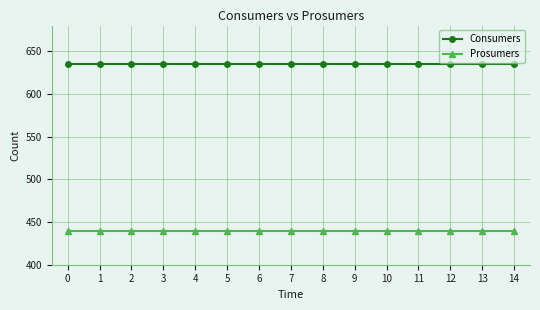

Reading left to right, extract all data points from this chart.

Consumers: 635	635	635	635	635	635	635	635	635	635	635	635	635	635	635
Prosumers: 440	440	440	440	440	440	440	440	440	440	440	440	440	440	440